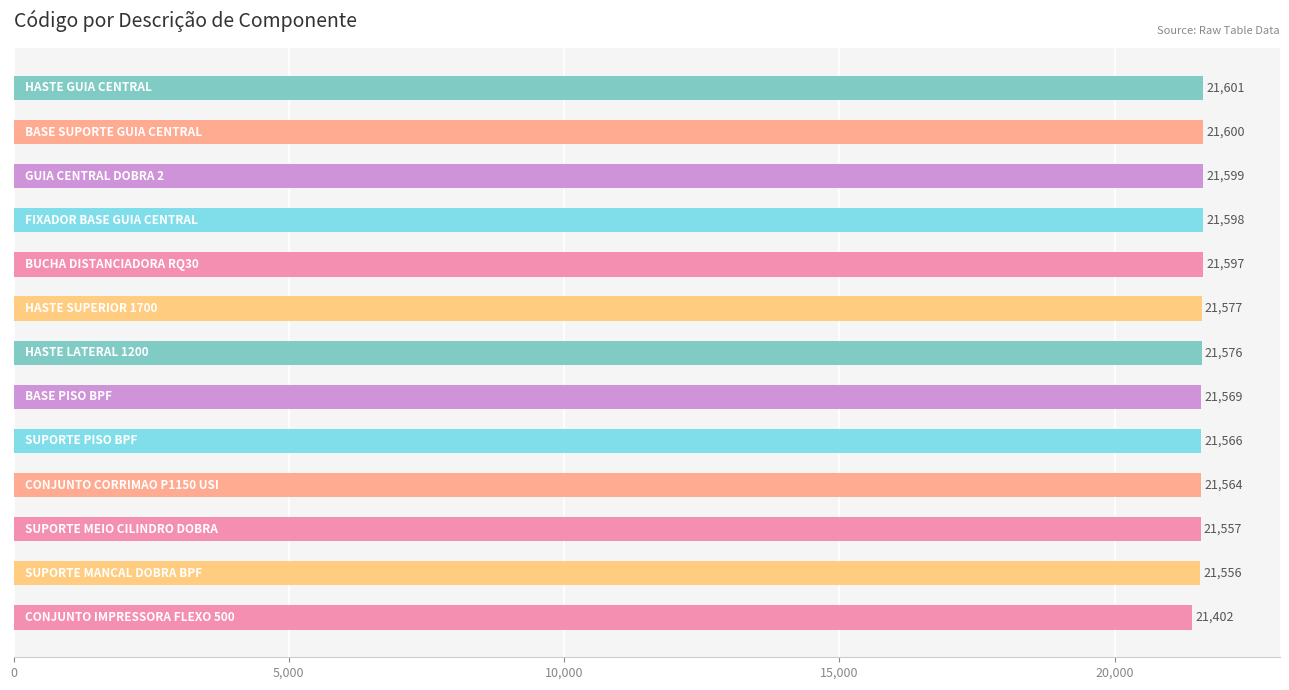

Reading bottom to top, what are all the values shown in this chart?

21402	21556	21557	21564	21566	21569	21576	21577	21597	21598	21599	21600	21601